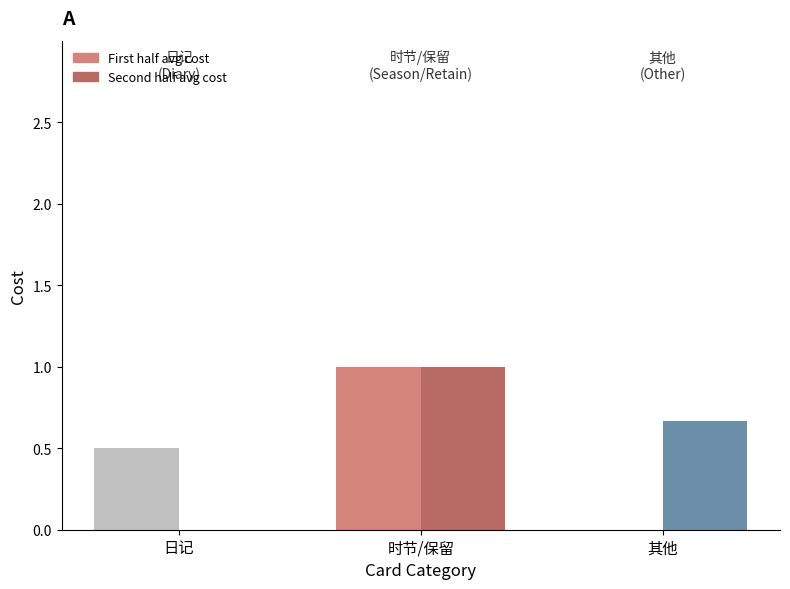

Count the Second half avg cost values in the range 0 to 1.

3